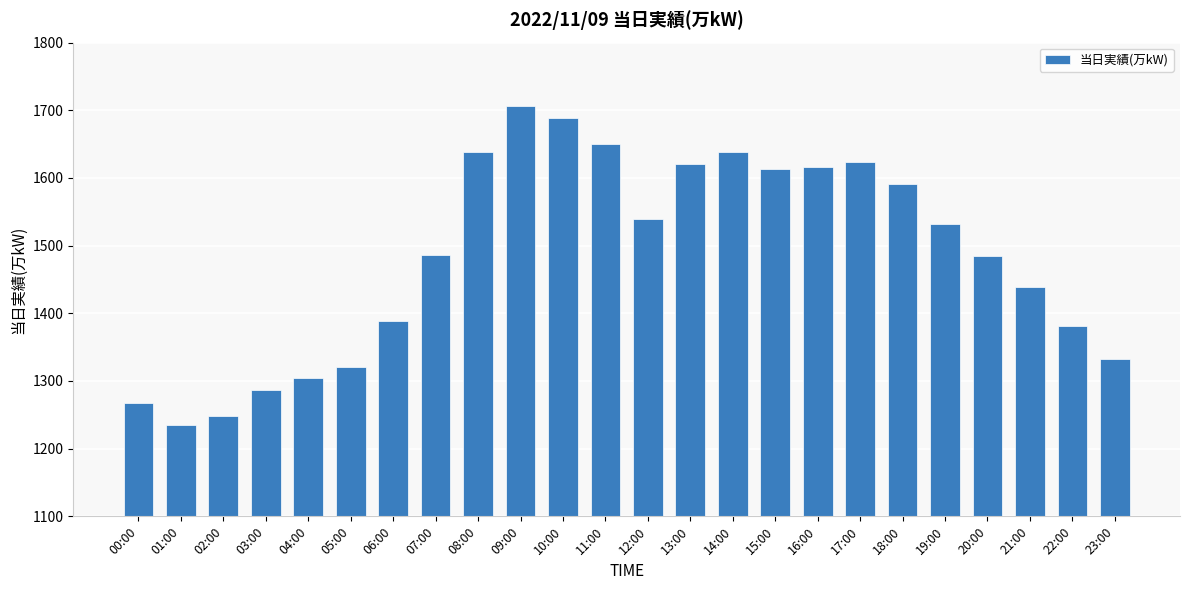

What is the label of the 11th bar from the left?

10:00